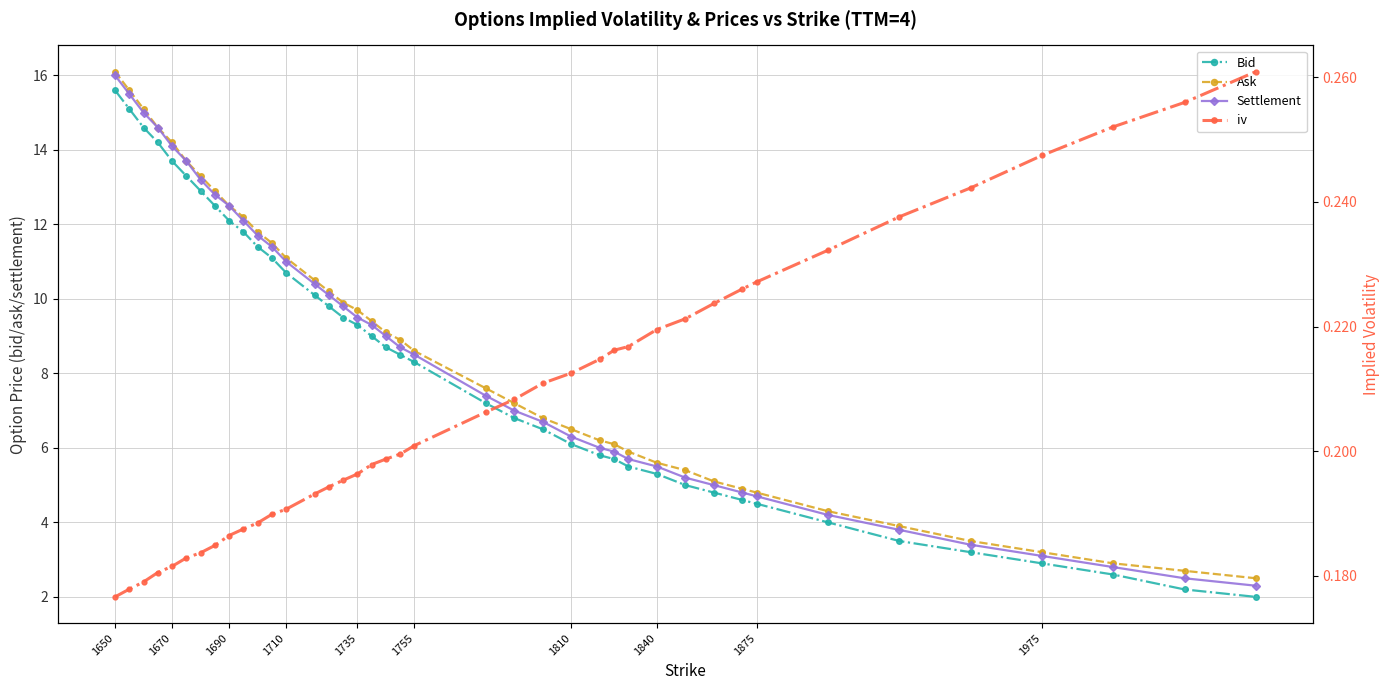

Which series has the largest total across all categories?

Ask